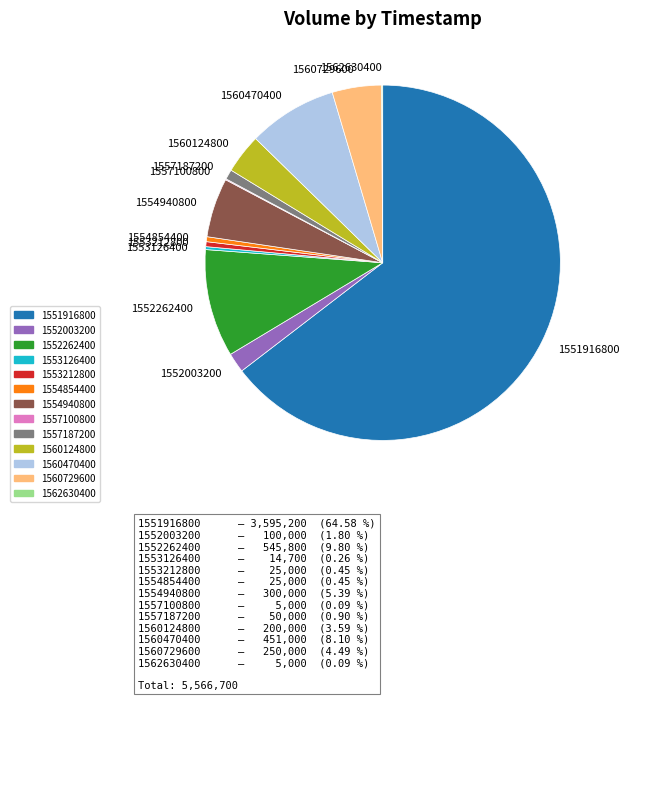

Is 1560470400 the majority of the pie?

No